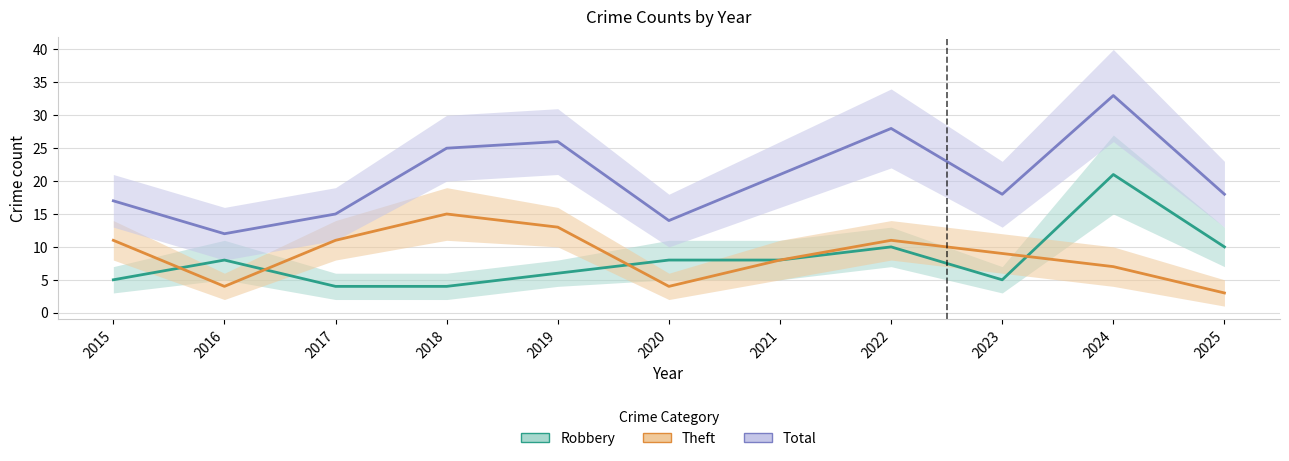

What is the difference between the highest and lowest values at 2020?

10